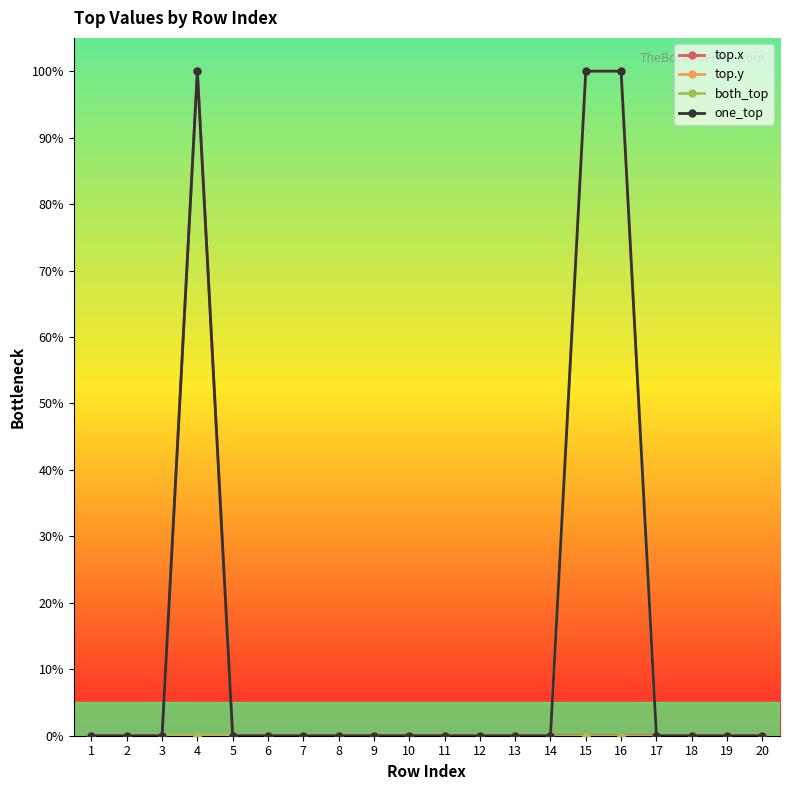

Which series has the largest range (max minus min)?

top.x